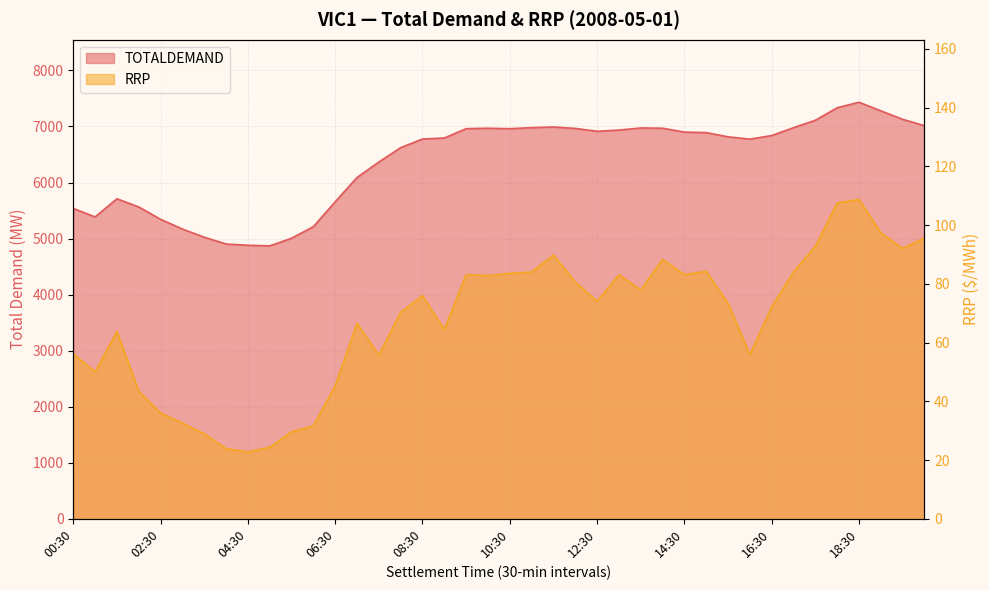

How many interior local valleys does the RRP series have?

10